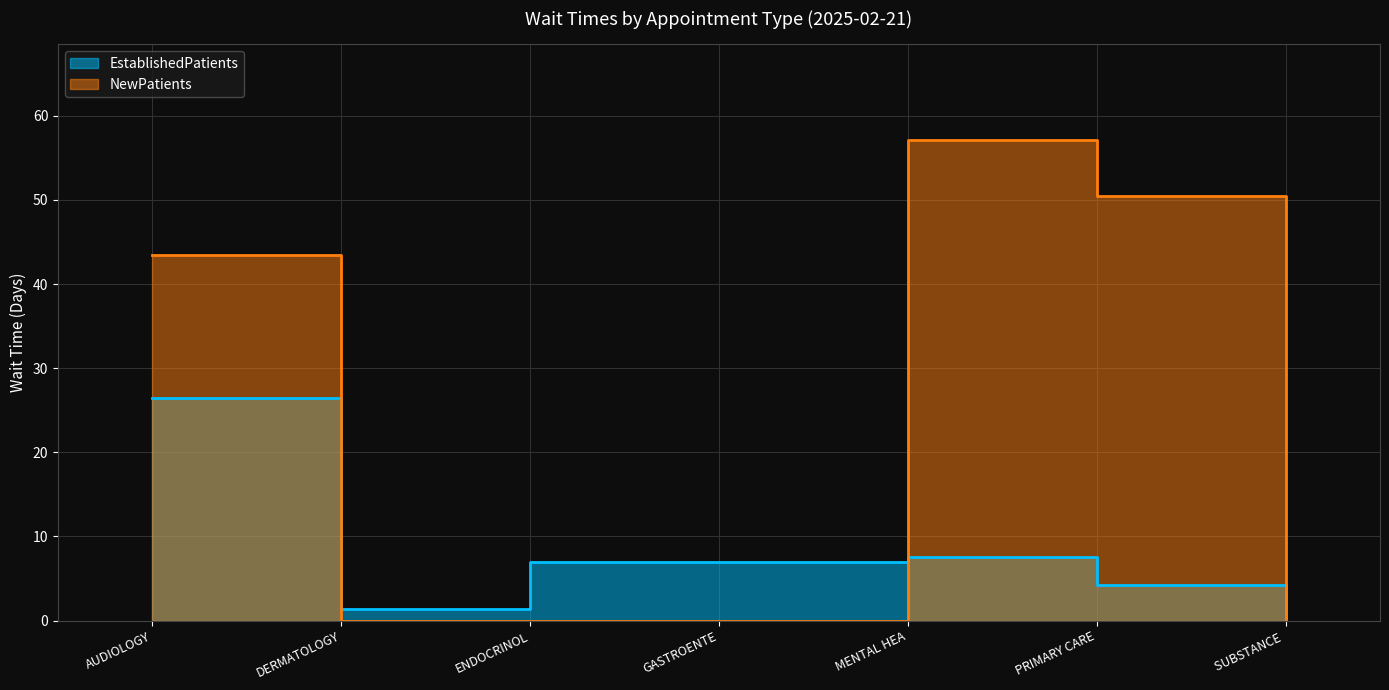

How many data points does each series have?

7